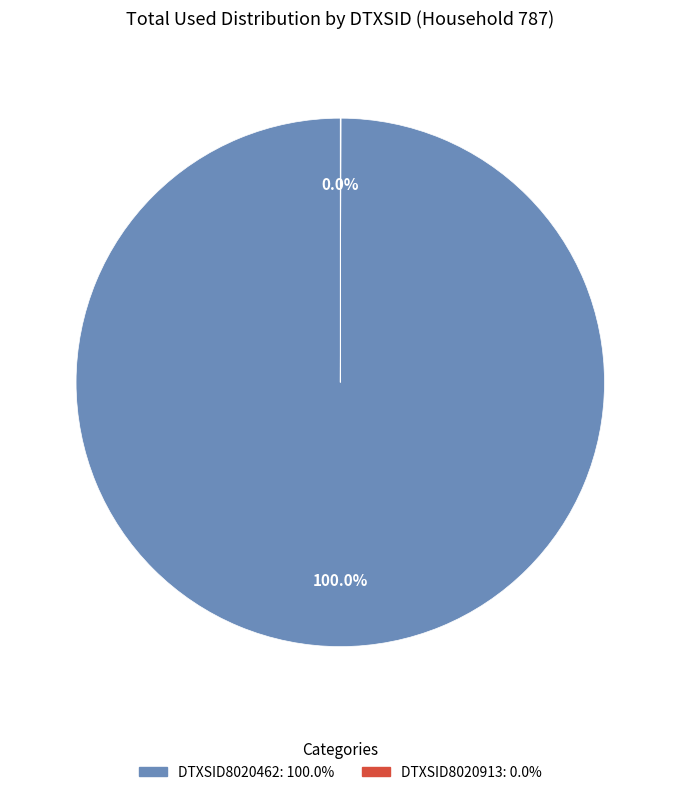

What is the largest slice in the pie chart?

DTXSID8020462